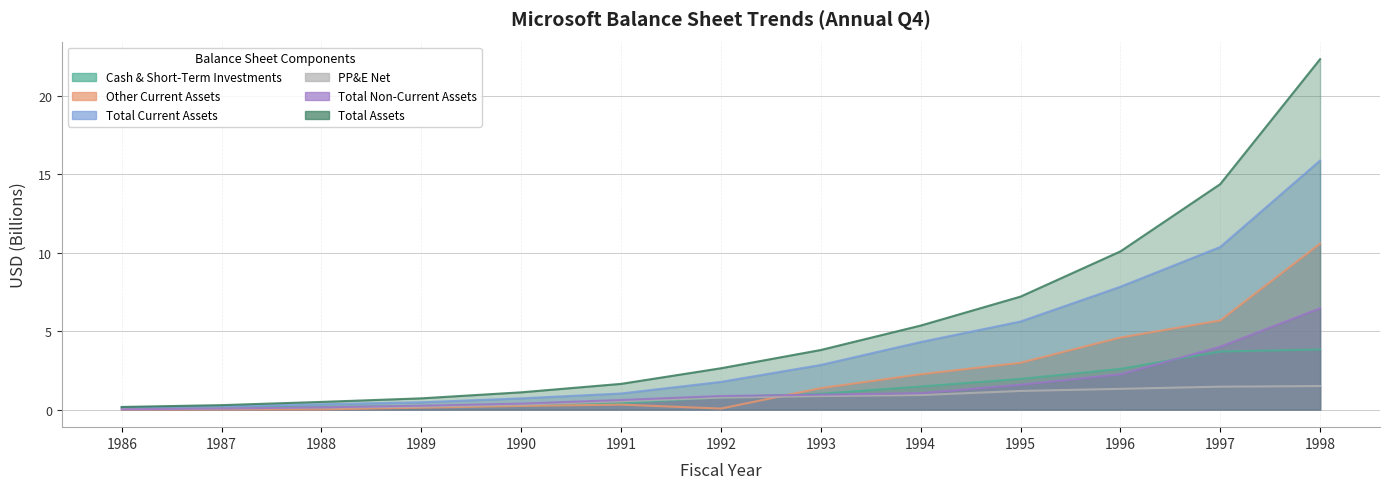

Which series has the widest spread of values?

totalAssets